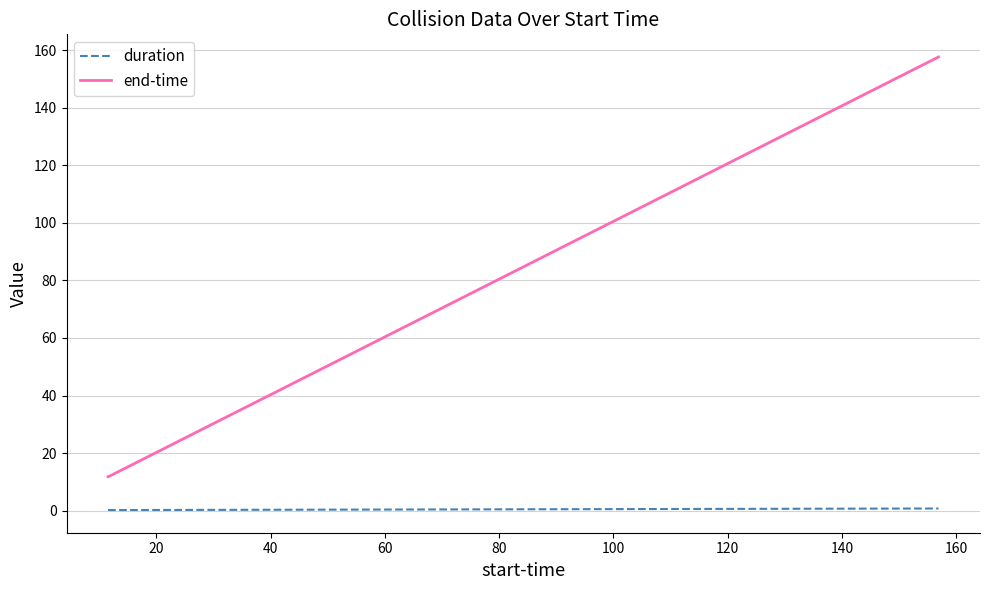

Which series has the largest range (max minus min)?

end-time